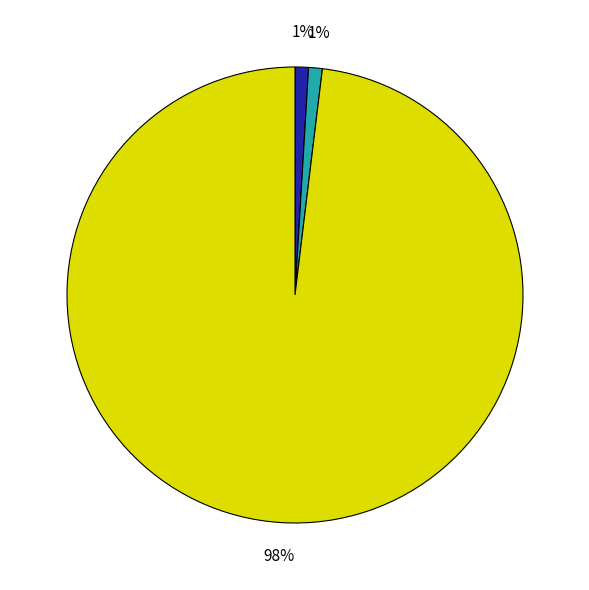

Does any single category account for the majority?

Yes